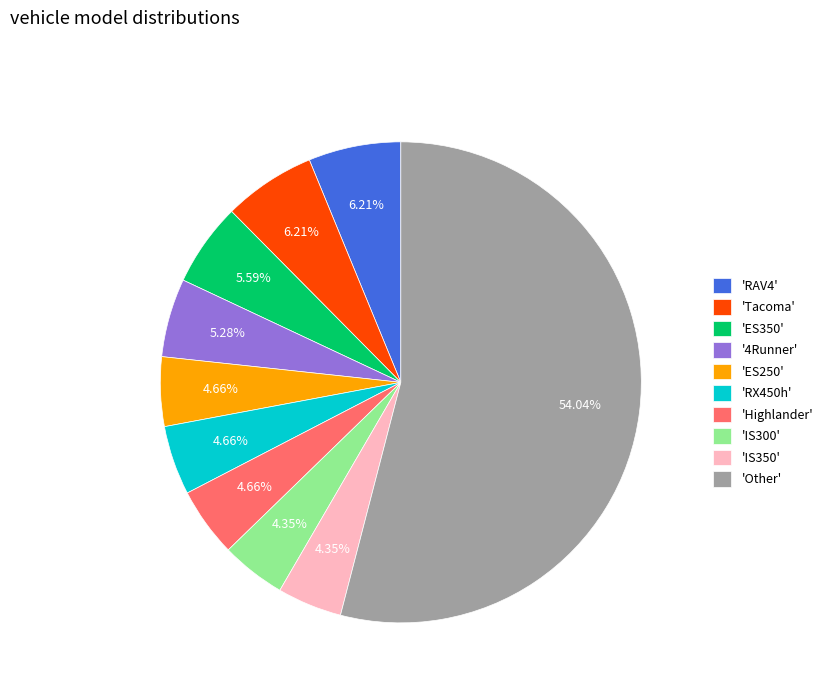

What is the largest slice in the pie chart?

'Other'